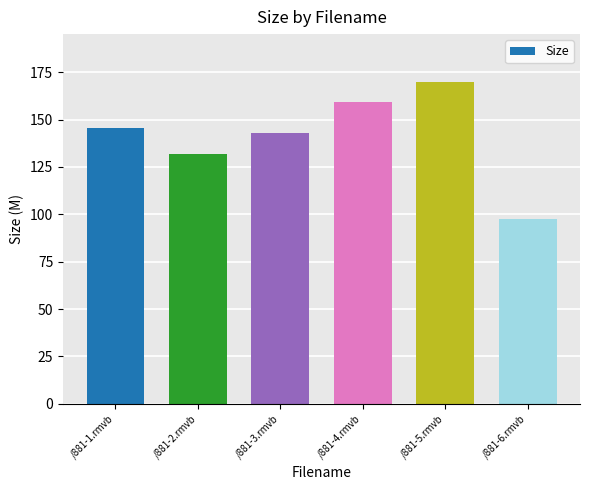

Count the number of categories in the chart.

6